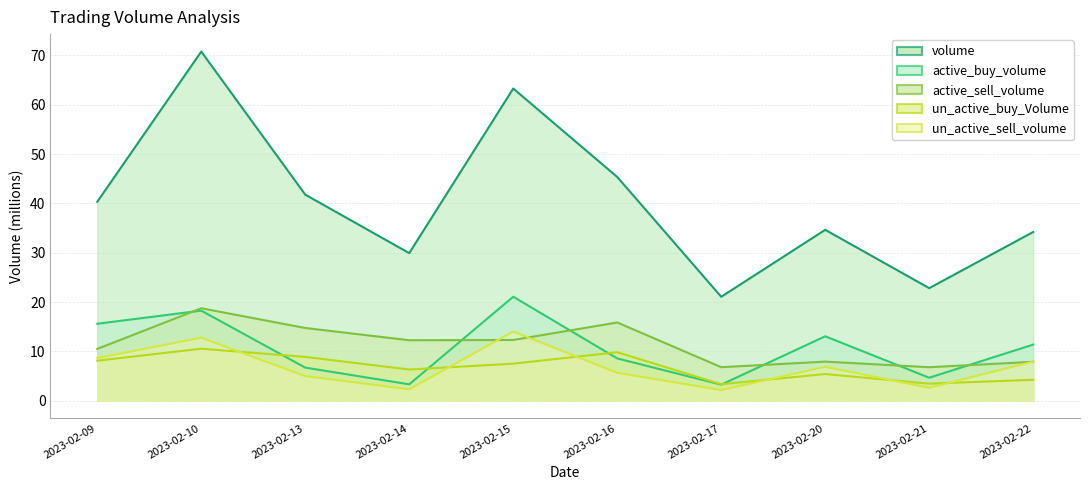

Reading left to right, what are all the values shown in this chart?

volume: 2023-02-09=40.3	2023-02-10=70.8	2023-02-13=41.8	2023-02-14=29.9	2023-02-15=63.3	2023-02-16=45.4	2023-02-17=21.1	2023-02-20=34.6	2023-02-21=22.8	2023-02-22=34.2
active_buy_volume: 2023-02-09=15.6	2023-02-10=18.3	2023-02-13=6.7	2023-02-14=3.3	2023-02-15=21.1	2023-02-16=8.6	2023-02-17=3.3	2023-02-20=13.1	2023-02-21=4.7	2023-02-22=11.4
active_sell_volume: 2023-02-09=10.5	2023-02-10=18.8	2023-02-13=14.8	2023-02-14=12.3	2023-02-15=12.3	2023-02-16=15.9	2023-02-17=6.8	2023-02-20=7.9	2023-02-21=6.8	2023-02-22=7.9
un_active_buy_Volume: 2023-02-09=8.1	2023-02-10=10.6	2023-02-13=8.9	2023-02-14=6.3	2023-02-15=7.5	2023-02-16=9.8	2023-02-17=3.4	2023-02-20=5.4	2023-02-21=3.5	2023-02-22=4.3
un_active_sell_volume: 2023-02-09=8.6	2023-02-10=12.8	2023-02-13=5.0	2023-02-14=2.3	2023-02-15=14.0	2023-02-16=5.7	2023-02-17=2.2	2023-02-20=6.9	2023-02-21=2.6	2023-02-22=7.9